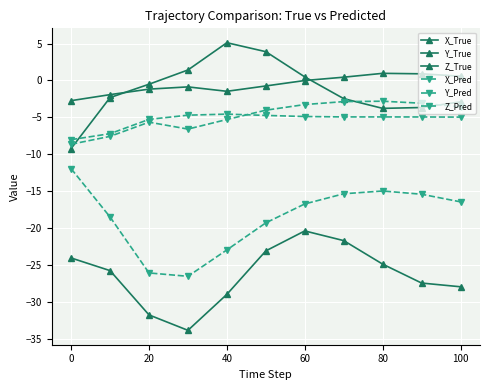

Does the chart have visible grid lines?

Yes